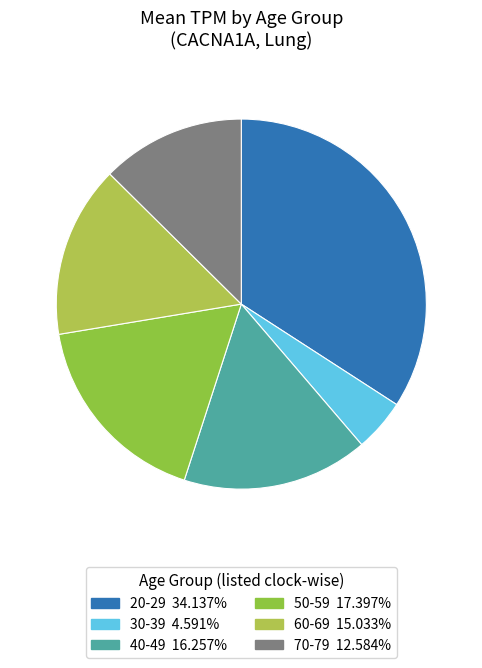

What is the ratio of the value at 30-39 to the value at 40-49?

0.3